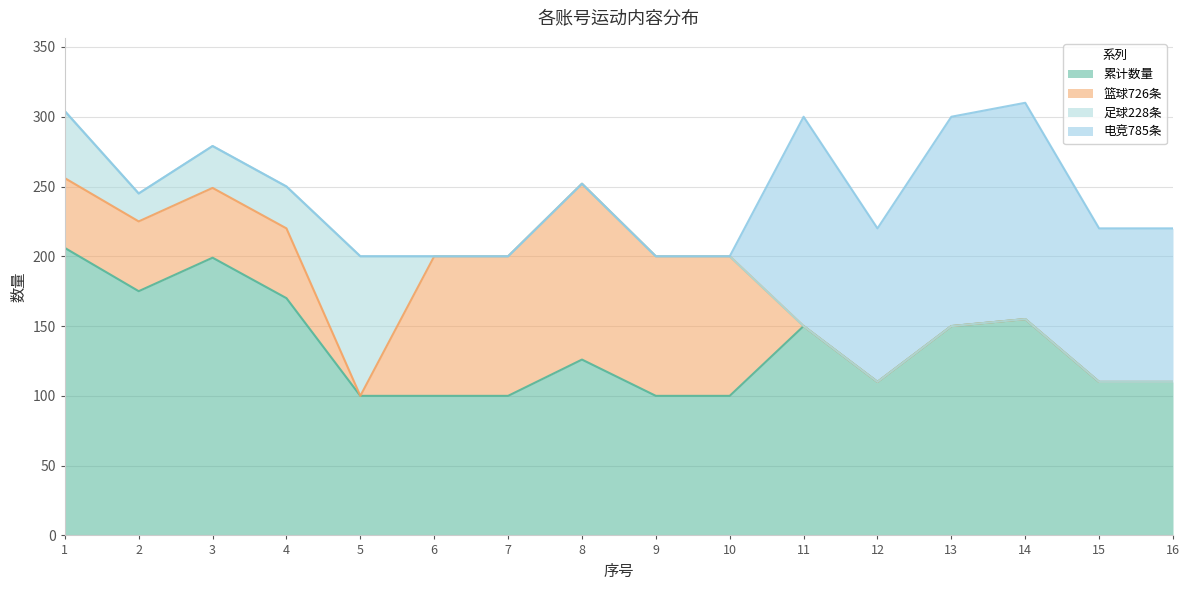

List the series in order of their peak value, highest first.

累计数量, 电竞785条, 篮球726条, 足球228条